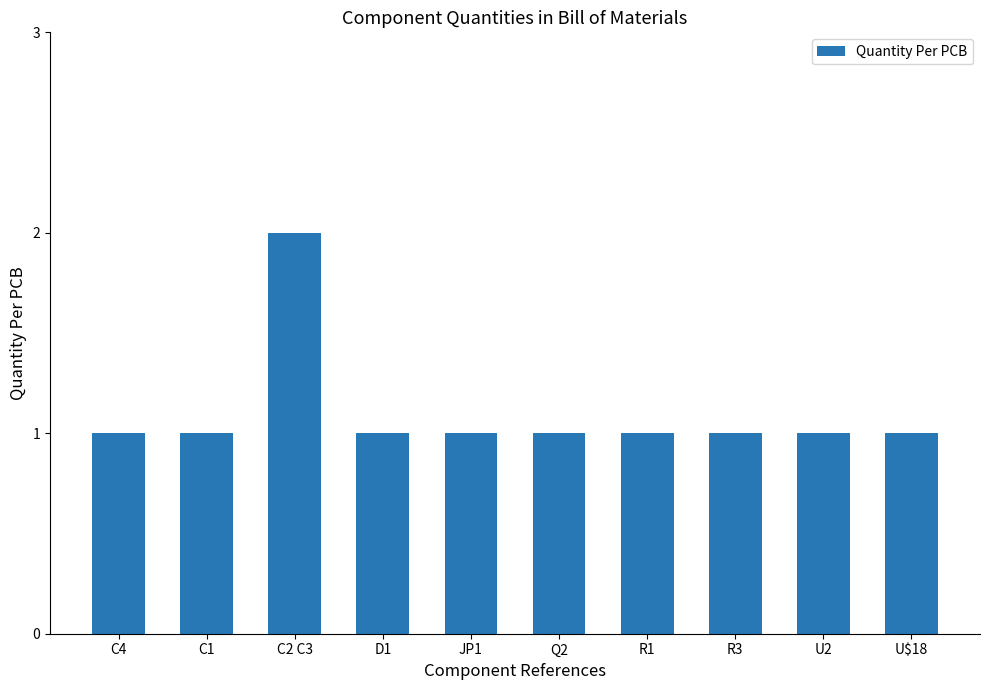

Are the bars horizontal?

No